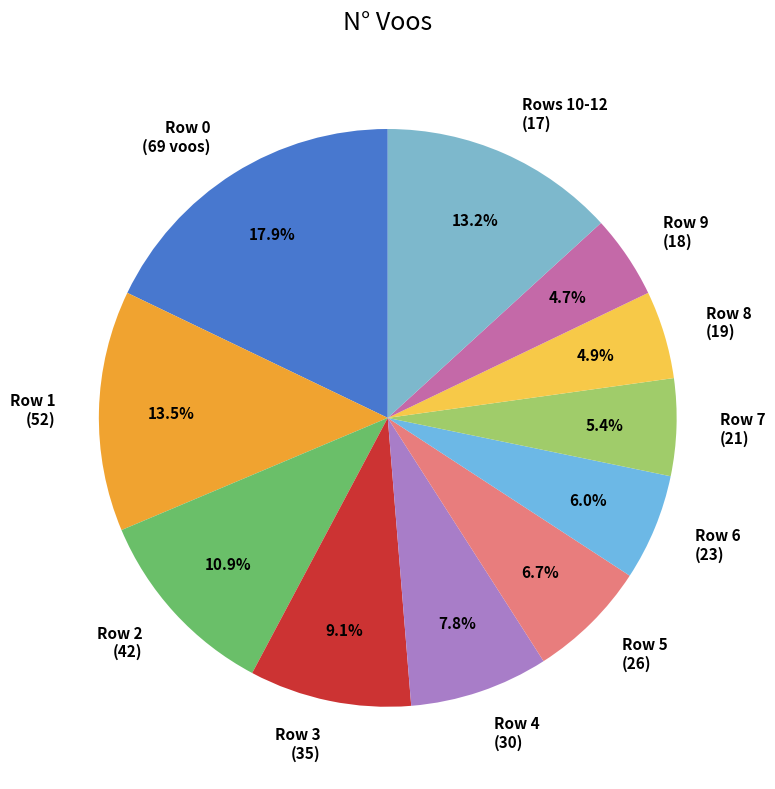

Is there any slice that represents more than half of the pie?

No